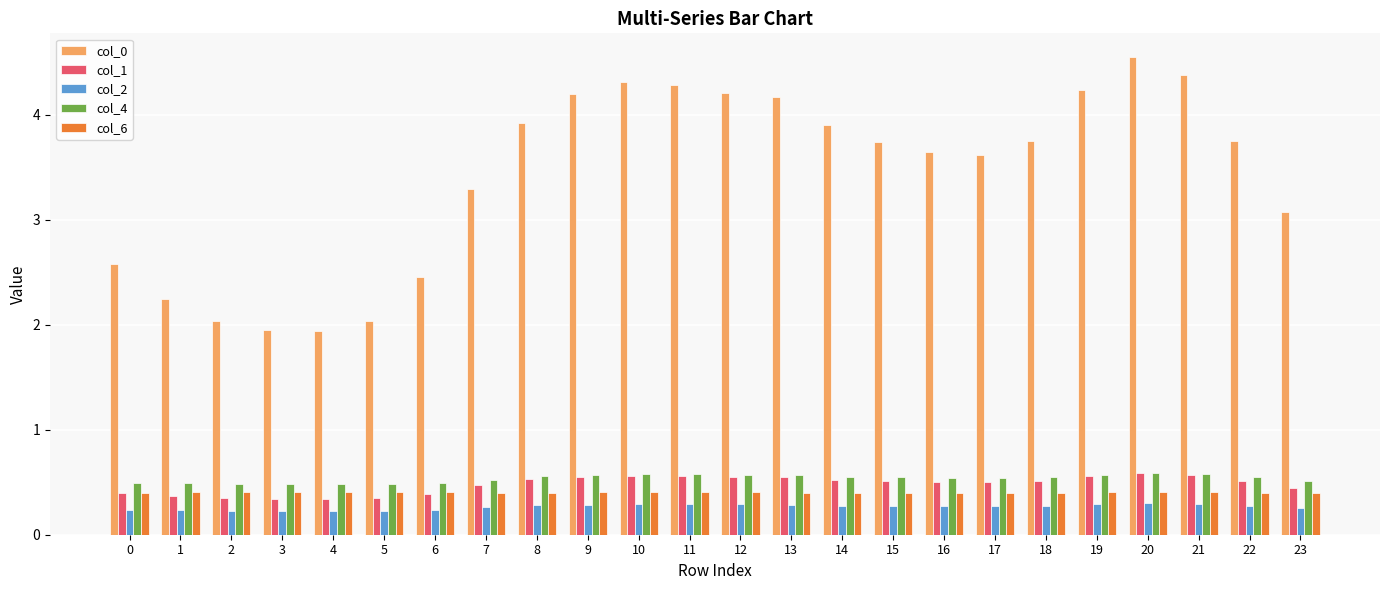

Which label corresponds to the largest value in the chart?

20